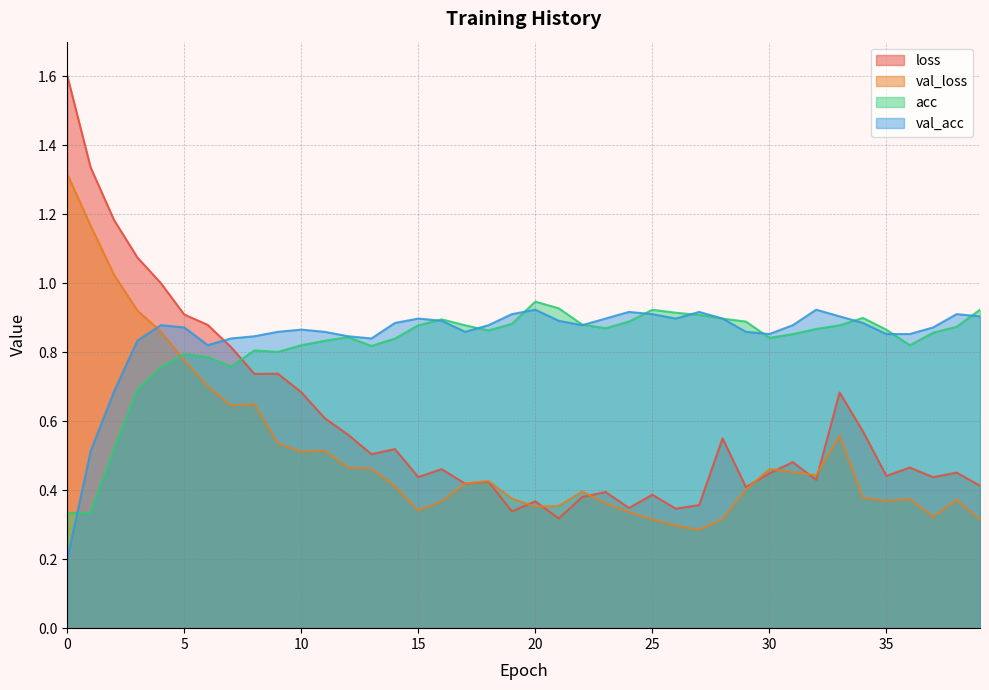

Reading left to right, extract all data points from this chart.

loss: 1.6	1.3	1.2	1.1	1.0	0.9	0.9	0.8	0.7	0.7	0.7	0.6	0.6	0.5	0.5	0.4	0.5	0.4	0.4	0.3	0.4	0.3	0.4	0.4	0.3	0.4	0.3	0.4	0.6	0.4	0.4	0.5	0.4	0.7	0.6	0.4	0.5	0.4	0.5	0.4
val_loss: 1.3	1.2	1.0	0.9	0.9	0.8	0.7	0.6	0.6	0.5	0.5	0.5	0.5	0.5	0.4	0.3	0.4	0.4	0.4	0.4	0.4	0.4	0.4	0.4	0.3	0.3	0.3	0.3	0.3	0.4	0.5	0.5	0.4	0.6	0.4	0.4	0.4	0.3	0.4	0.3
acc: 0.3	0.3	0.5	0.7	0.8	0.8	0.8	0.8	0.8	0.8	0.8	0.8	0.8	0.8	0.8	0.9	0.9	0.9	0.9	0.9	0.9	0.9	0.9	0.9	0.9	0.9	0.9	0.9	0.9	0.9	0.8	0.9	0.9	0.9	0.9	0.9	0.8	0.9	0.9	0.9
val_acc: 0.2	0.5	0.7	0.8	0.9	0.9	0.8	0.8	0.8	0.9	0.9	0.9	0.8	0.8	0.9	0.9	0.9	0.9	0.9	0.9	0.9	0.9	0.9	0.9	0.9	0.9	0.9	0.9	0.9	0.9	0.9	0.9	0.9	0.9	0.9	0.9	0.9	0.9	0.9	0.9